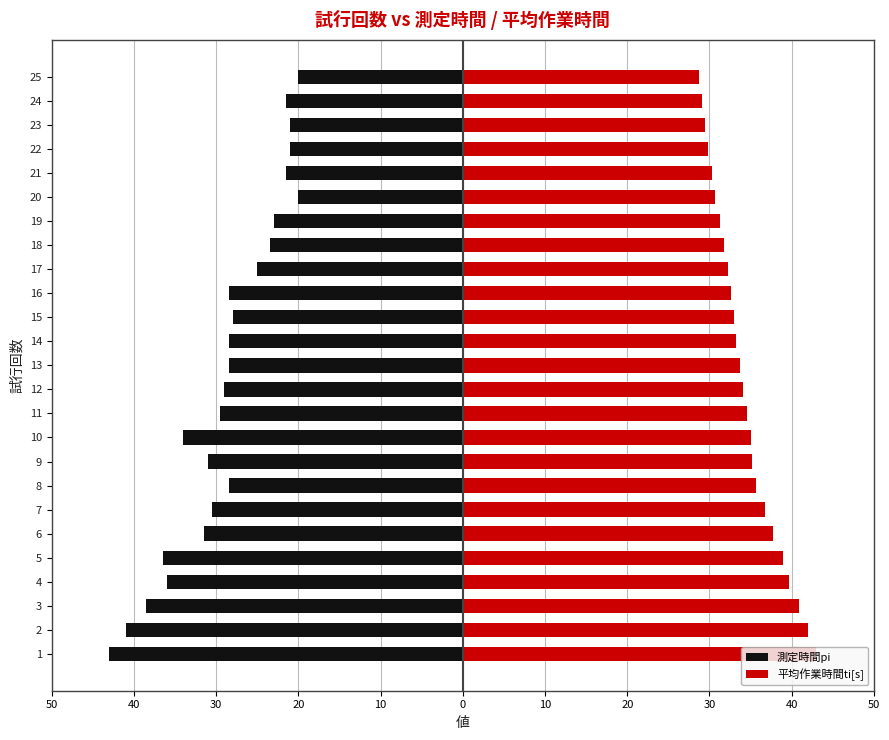

What is the value of the 平均作業時間ti[s] bar at the 16th from the left?

32.7